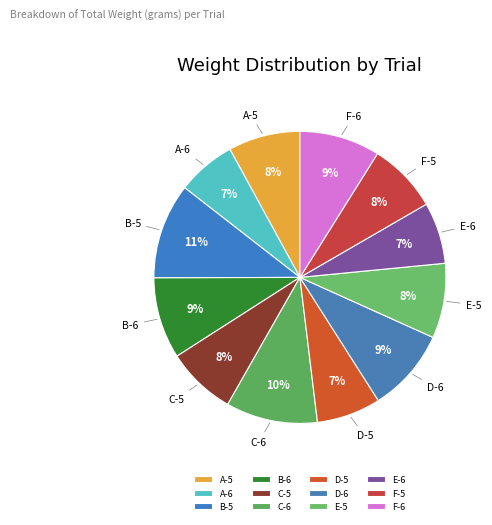

To the nearest percent, what is the average slice percentage?

8%